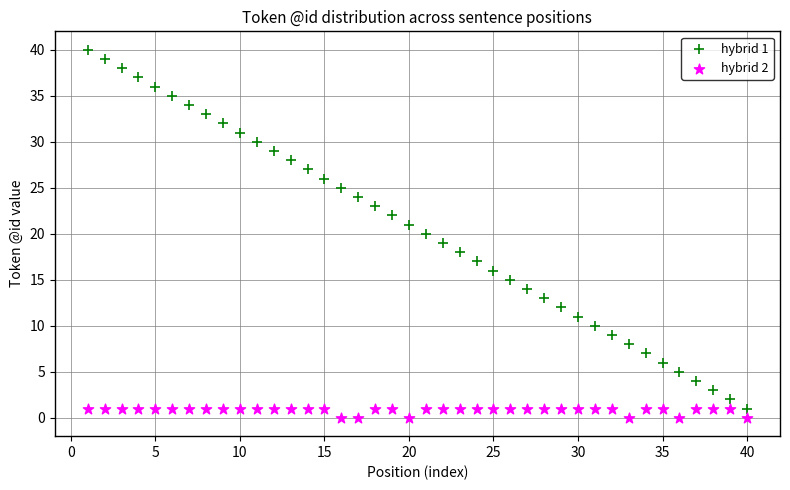

What is the X range (max minus min) for the scatter plot?

39